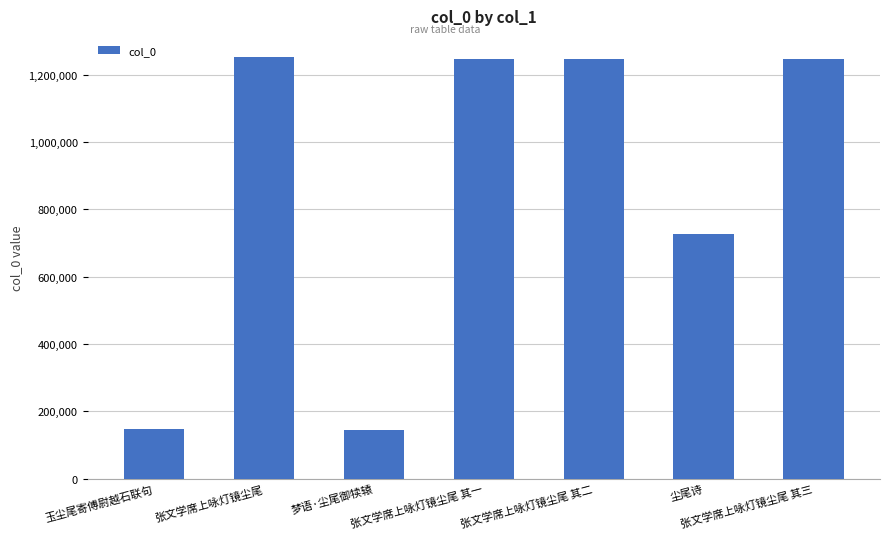

What is the sum of all values?

6005260